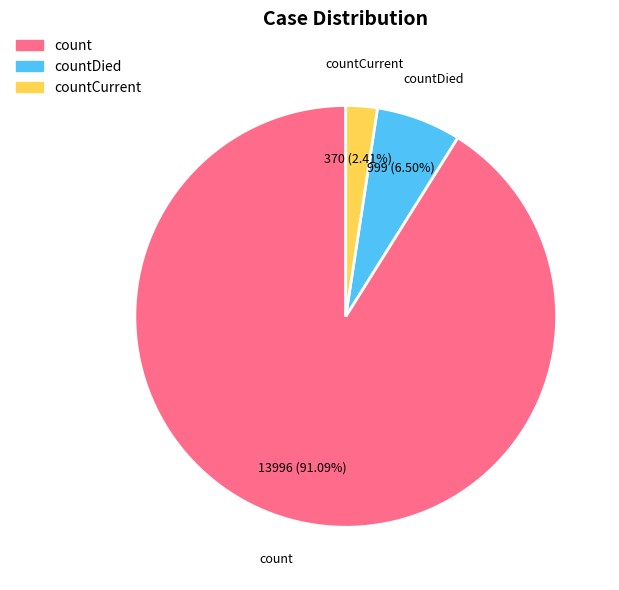

Is there any slice that represents more than half of the pie?

Yes